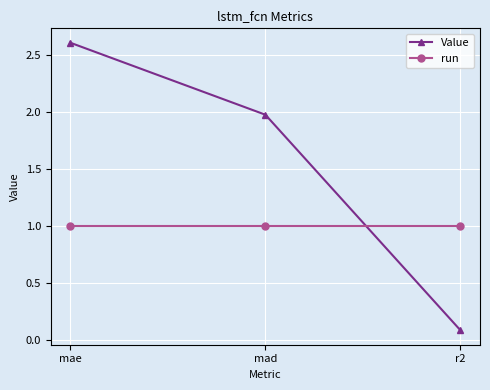

At which label is Value closest to 1?

r2